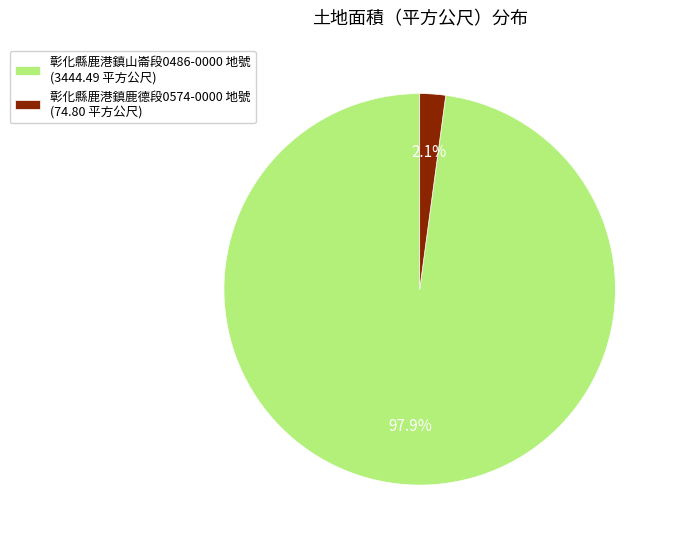

To the nearest percent, what percentage of the pie is 彰化縣鹿港鎮鹿德段0574-0000 地號?

2%